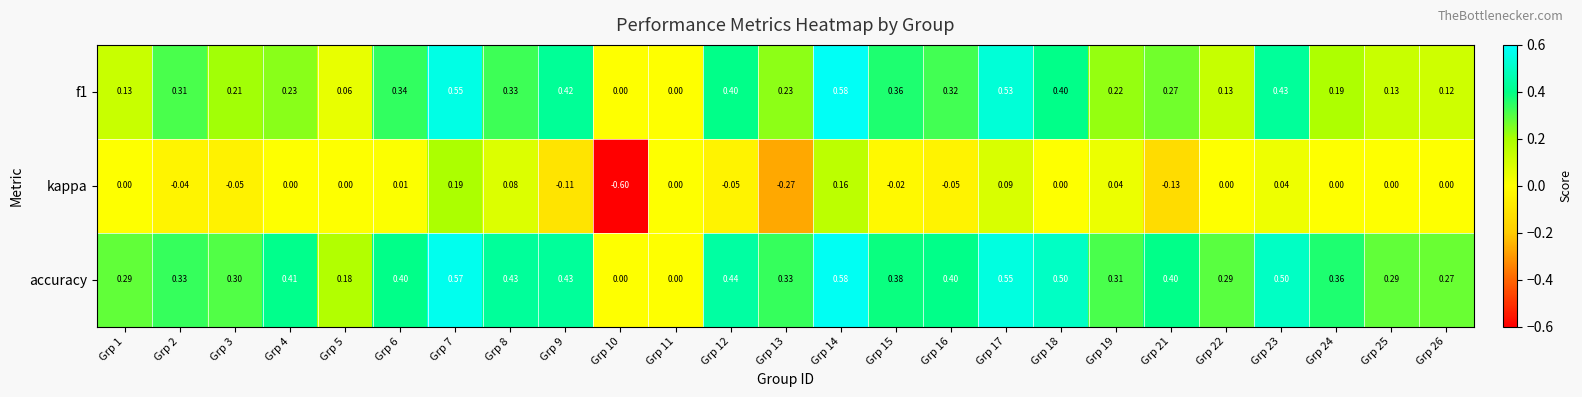

Which series has the widest spread of values?

kappa